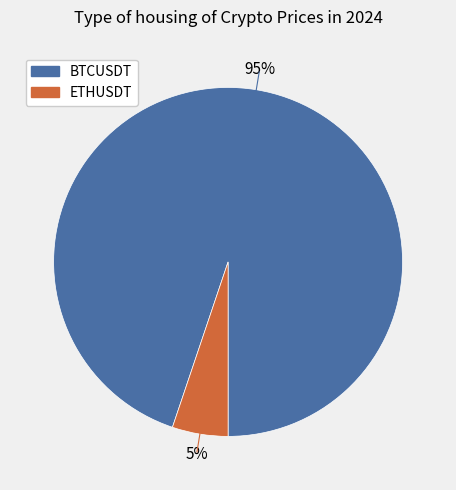

The BTCUSDT slice represents 99% of the pie. True or false?

False